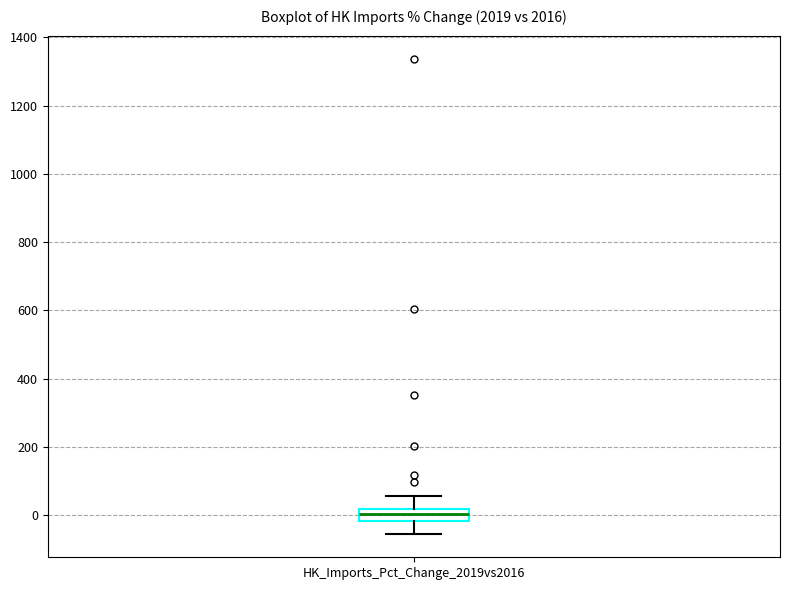

Transcribe this box plot: give where the median line is, the range the box spans, and where the two whiskers end, as read against the y-axis. The values are not printed on the chart, so give them approximately, as read against the axis.

median 0, box -20 to 20, whiskers -60 to 60